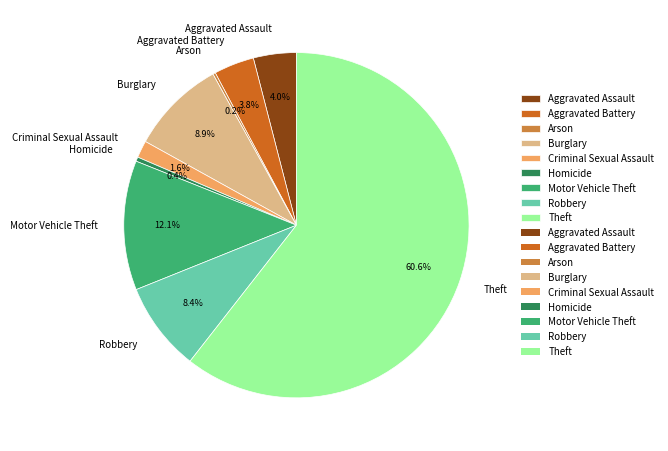

The Theft slice represents 61% of the pie. True or false?

True